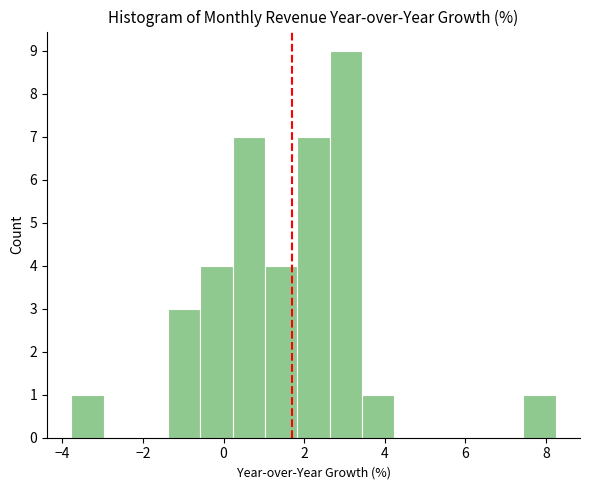

Reading left to right, list every bar in this chart as the range it spans on the x-axis followed by its height. Neither the bar edges nor the heights are printed on the chart, so give them approximately, as read against the axes.

-3.8 to -3.0: 1
-3.0 to -2.2: 0
-2.2 to -1.4: 0
-1.4 to -0.6: 3
-0.6 to 0.2: 4
0.2 to 1.0: 7
1.0 to 1.8: 4
1.8 to 2.6: 7
2.6 to 3.4: 9
3.4 to 4.2: 1
4.2 to 5.0: 0
5.0 to 5.8: 0
5.8 to 6.6: 0
6.6 to 7.4: 0
7.4 to 8.2: 1